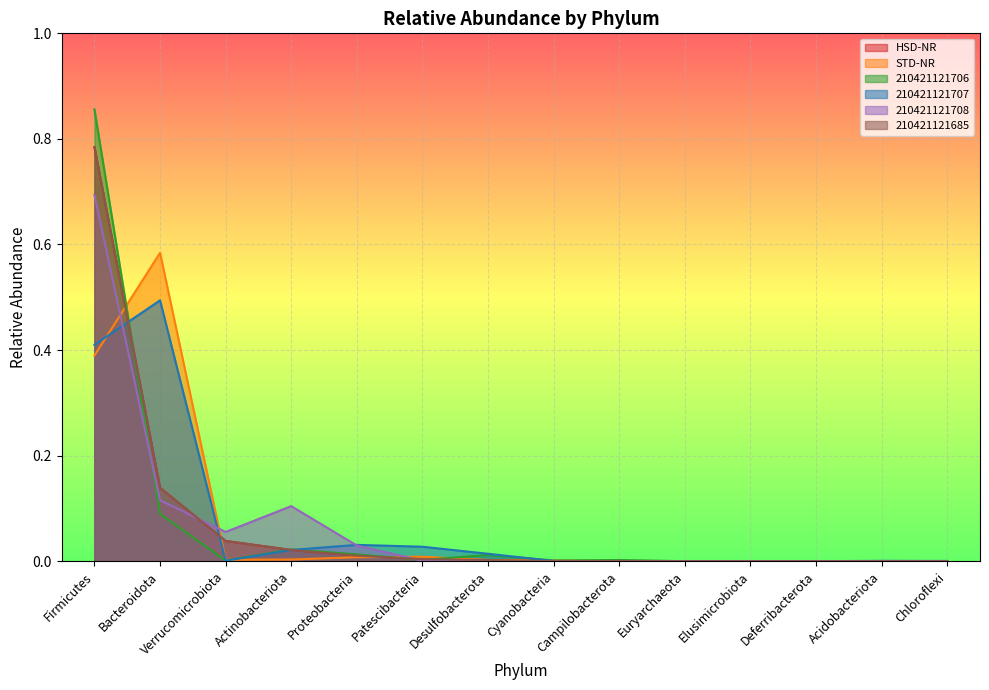

Which series ends up on top after the final intersection of 210421121706 and 210421121685?

210421121706